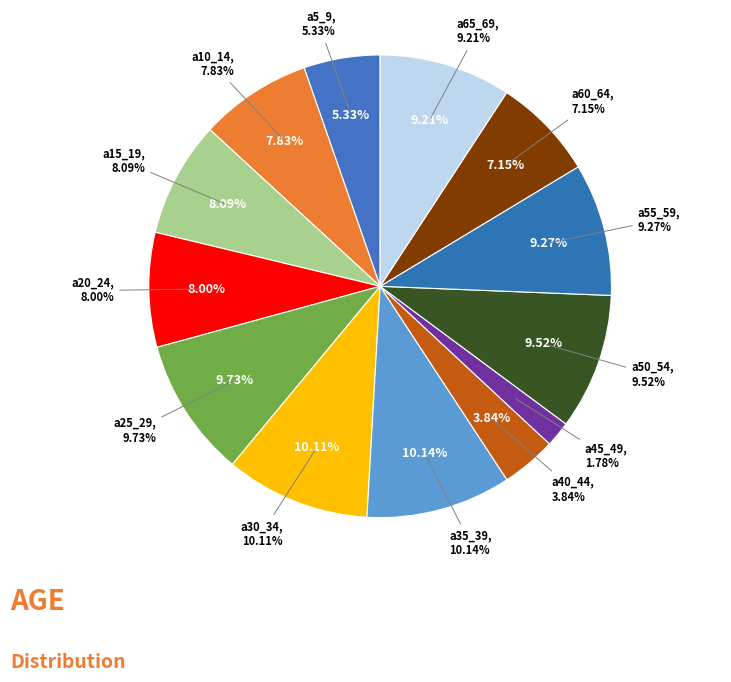

To the nearest percent, what percentage of the pie is a65_69?

9%